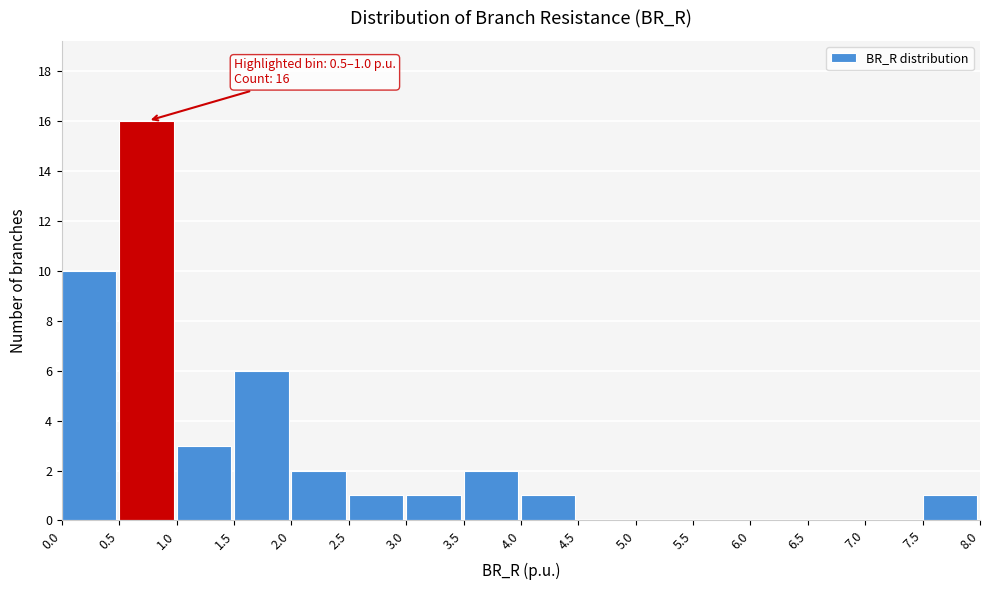

Over which range of the x-axis is the bar tallest?

0.5 to 1.0